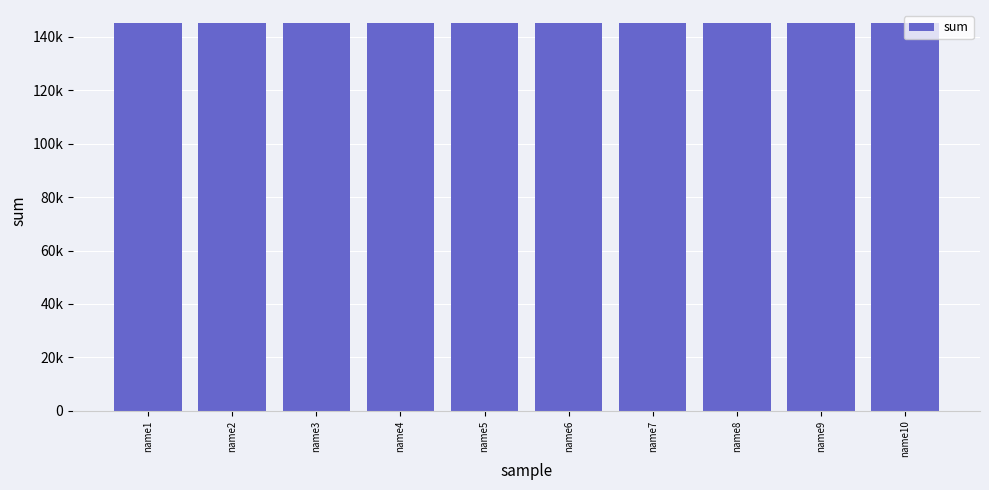

Reading right to left, list all the values displayed in this chart.

145059	145058	145057	145056	145055	145054	145053	145052	145051	145050